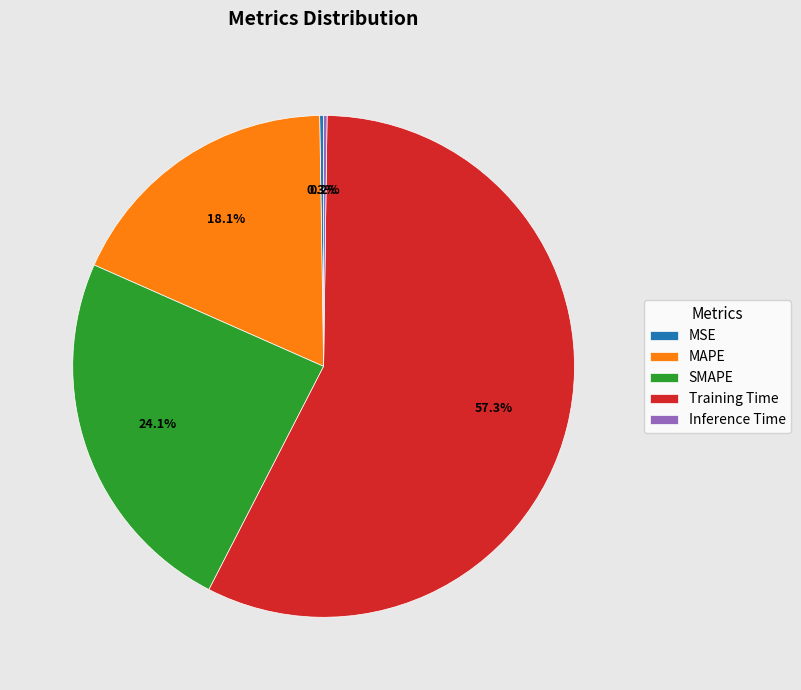

Which category has the biggest portion of the pie?

Training Time